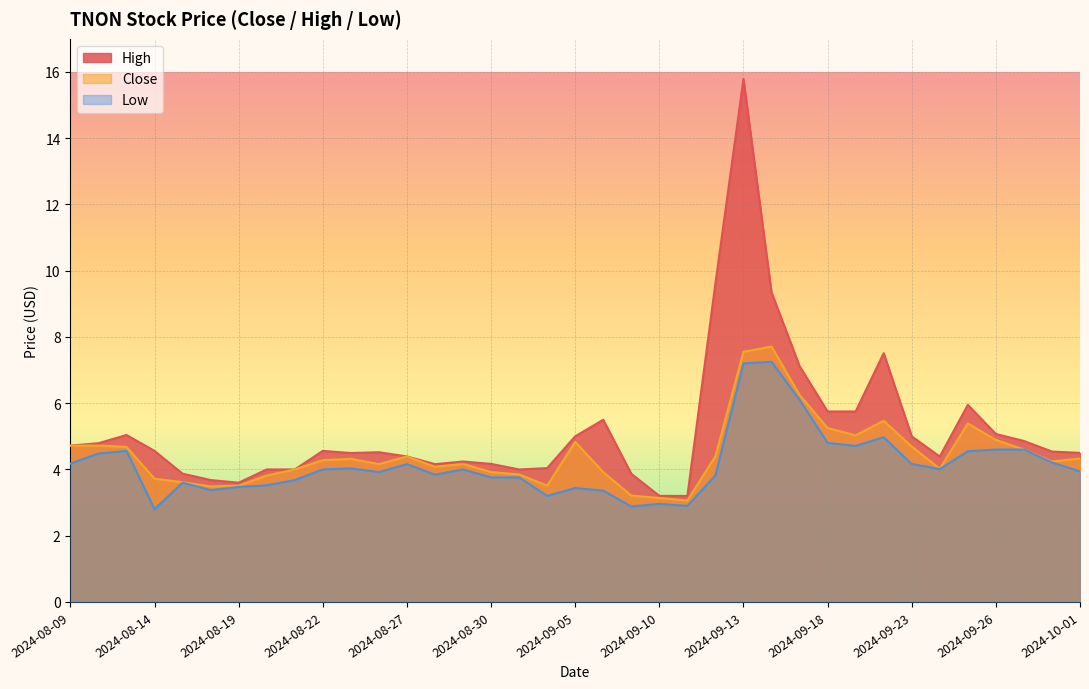

How many values in the Close series are below 4?

12